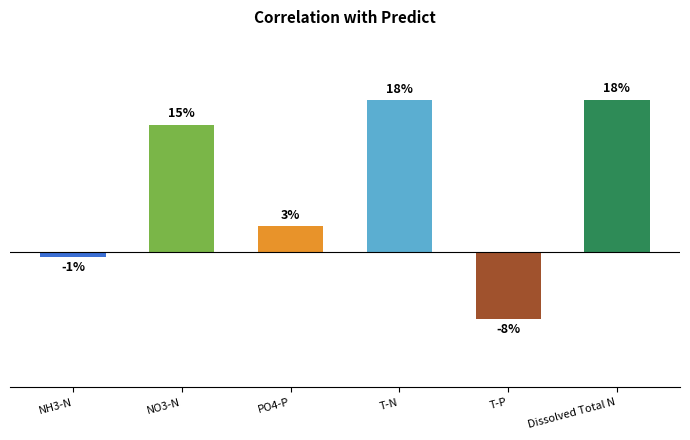

At which category does the chart reach its peak across all series?

Dissolved Total N